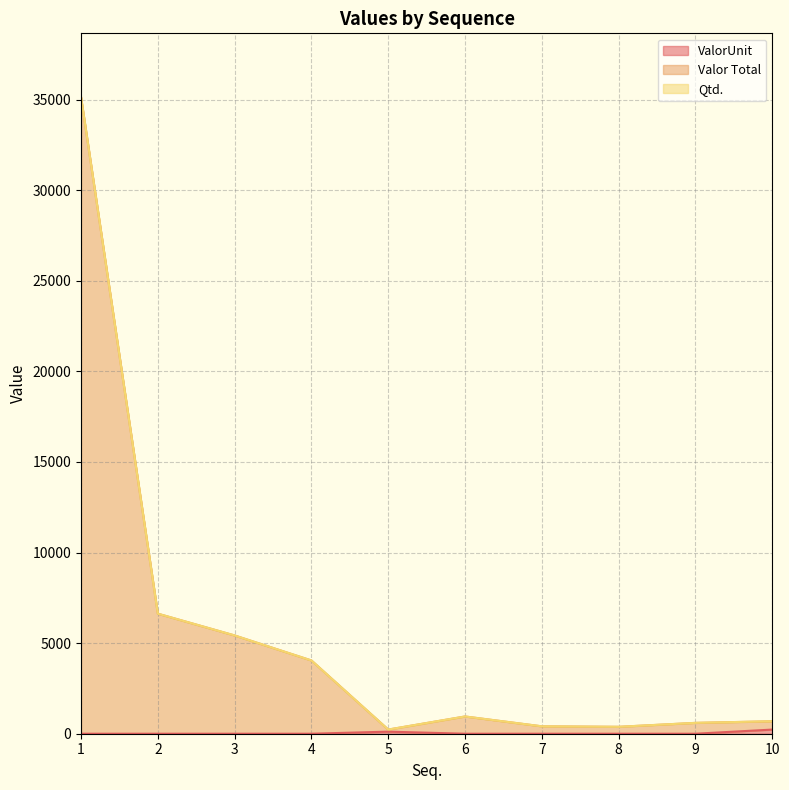

Between 5 and 2, which is larger?

5